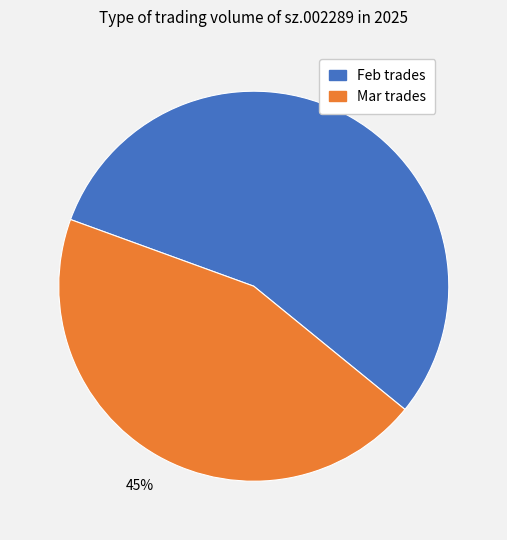

Is there any slice that represents more than half of the pie?

Yes